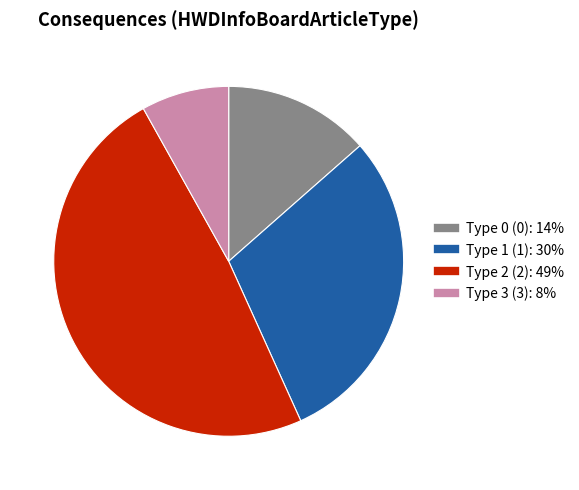

Rank the categories by value from highest to lowest.

Type 2, Type 1, Type 0, Type 3